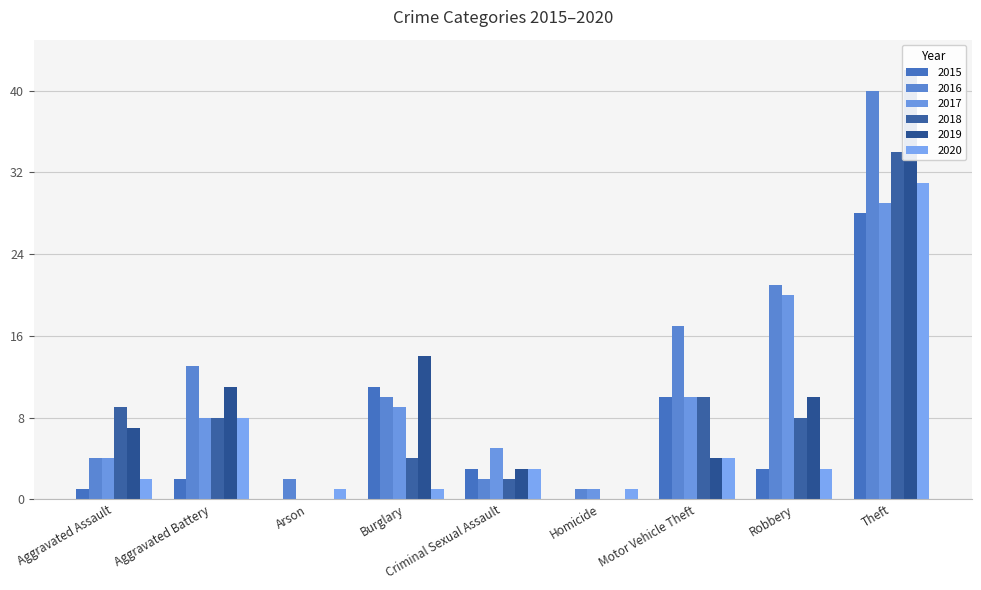

What is the spread (max minus min) of values at Burglary?

13